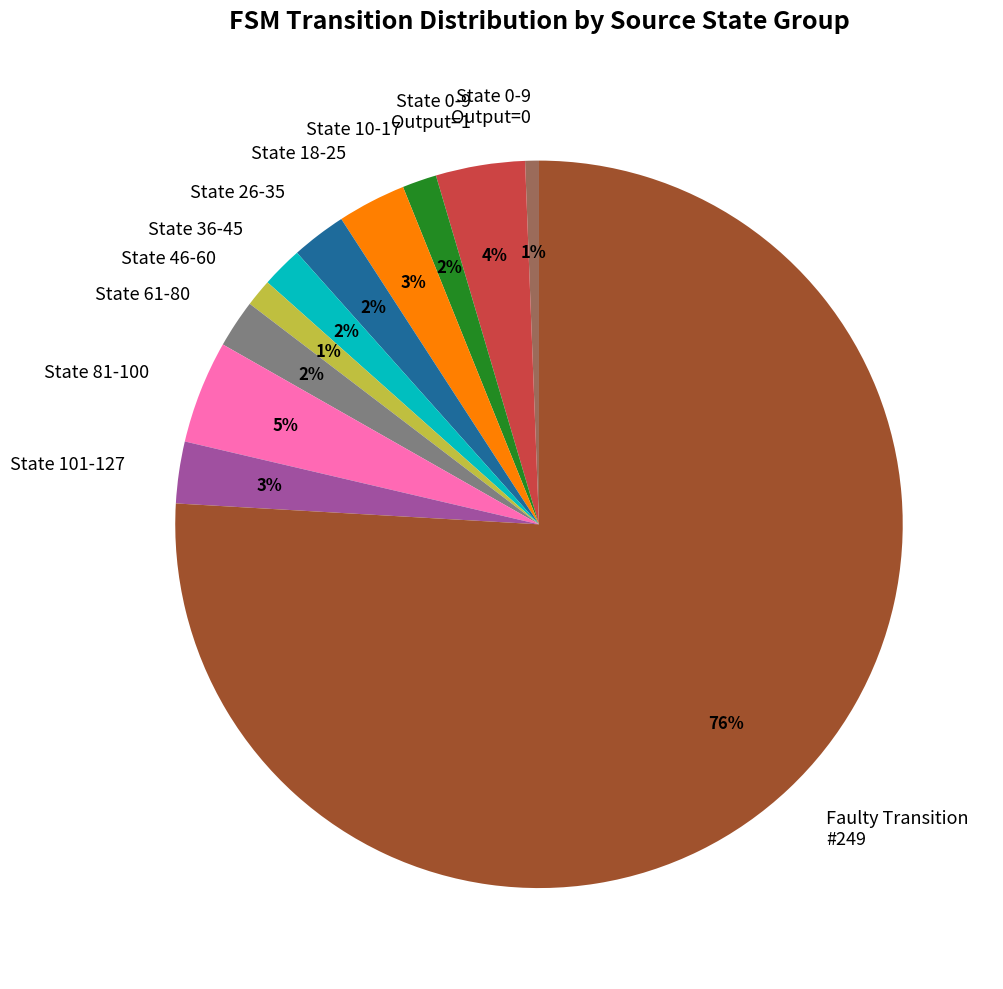

How many segments does this pie chart have?

11